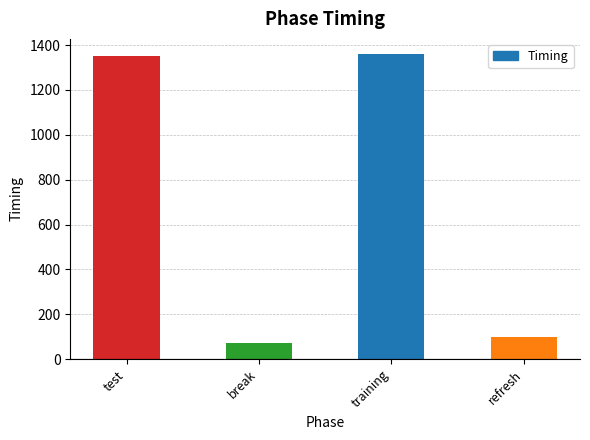

Reading right to left, what are all the values shown in this chart?

98.8	1359.9	72.2	1352.9